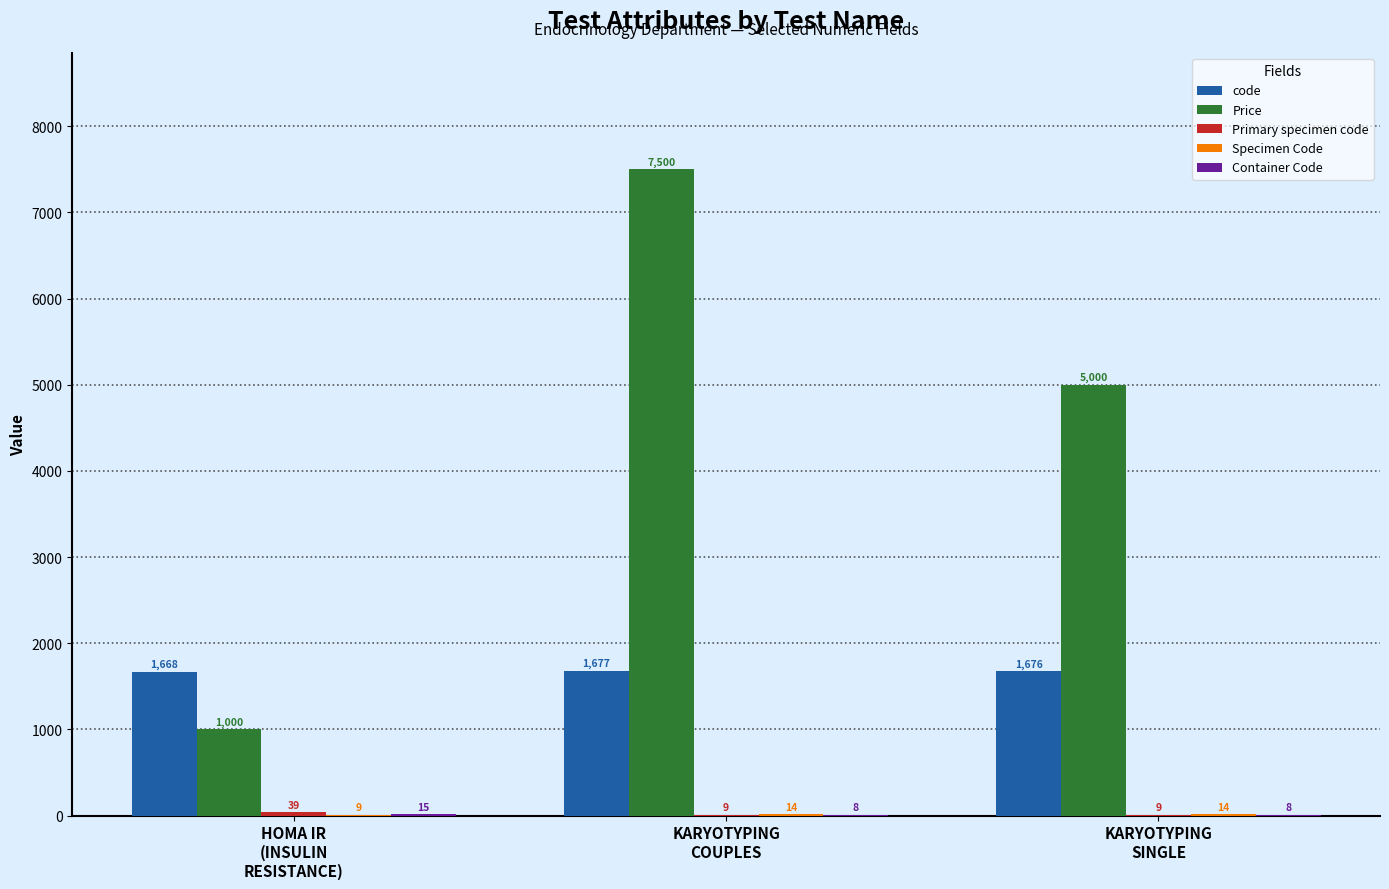

Which series changed the most between KARYOTYPING
COUPLES and KARYOTYPING
SINGLE?

Price